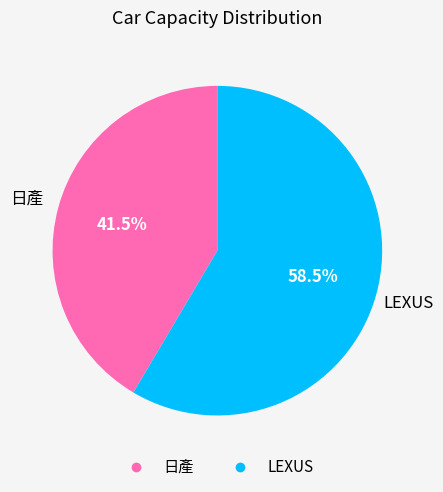

How many slices are in this pie chart?

2